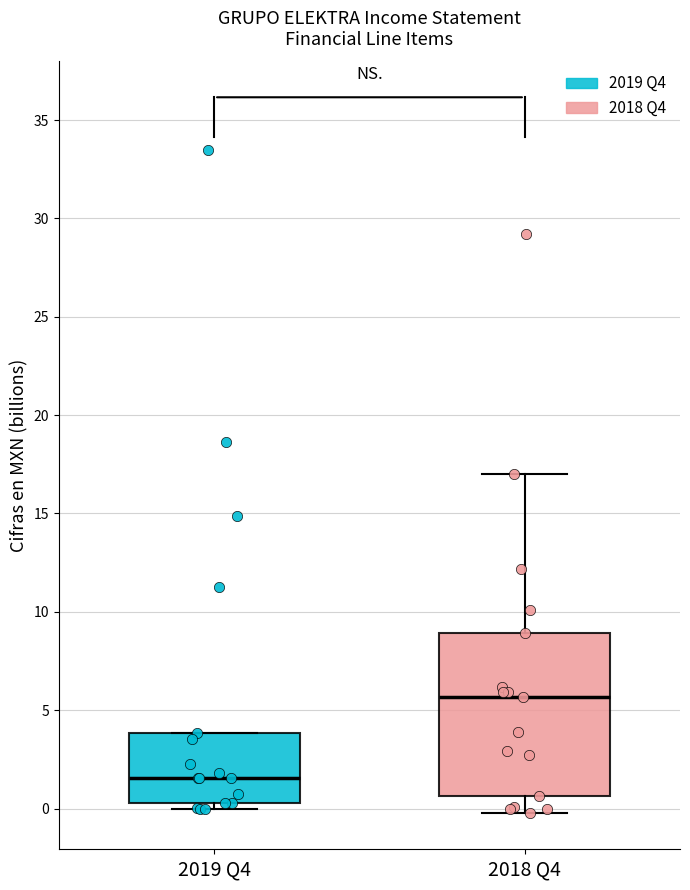

Reading left to right, read every box against the y-axis: the position of its median line, the range the box covers, and the ends of its whiskers. The values are not printed on the chart, so give them approximately, as read against the axis.

2019 Q4: median 1.5, box 0.5 to 4.0, whiskers 0.0 to 4.0
2018 Q4: median 5.5, box 0.5 to 9.0, whiskers 0.0 to 17.0